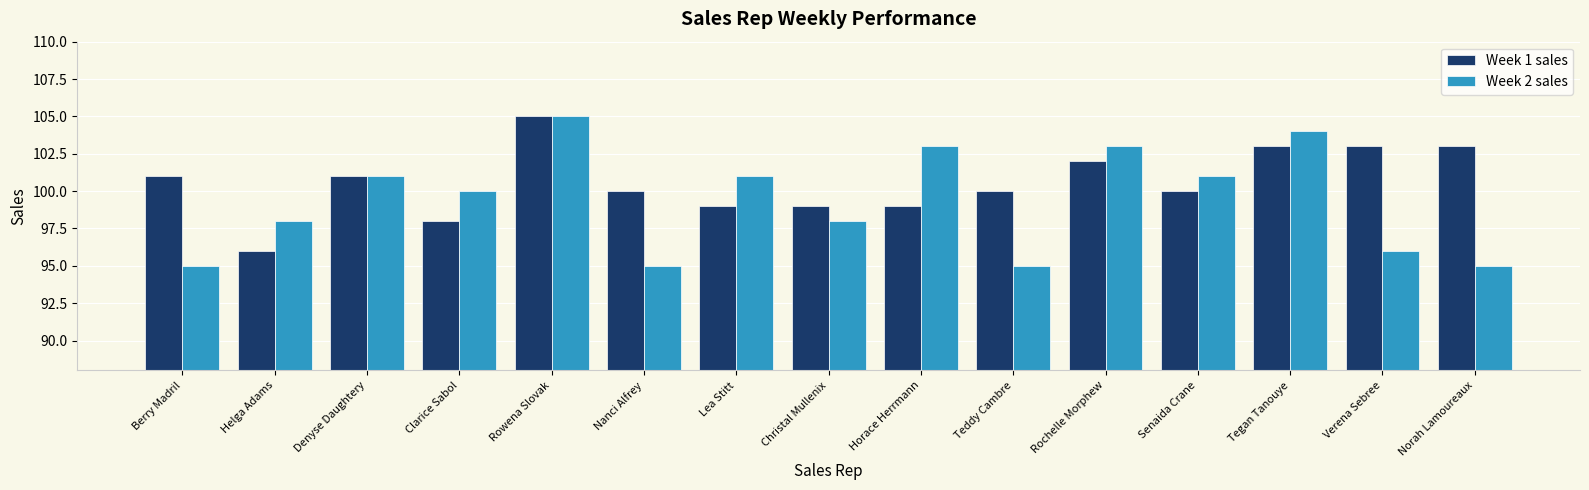

At which category is the sum across all series the highest?

Rowena Slovak